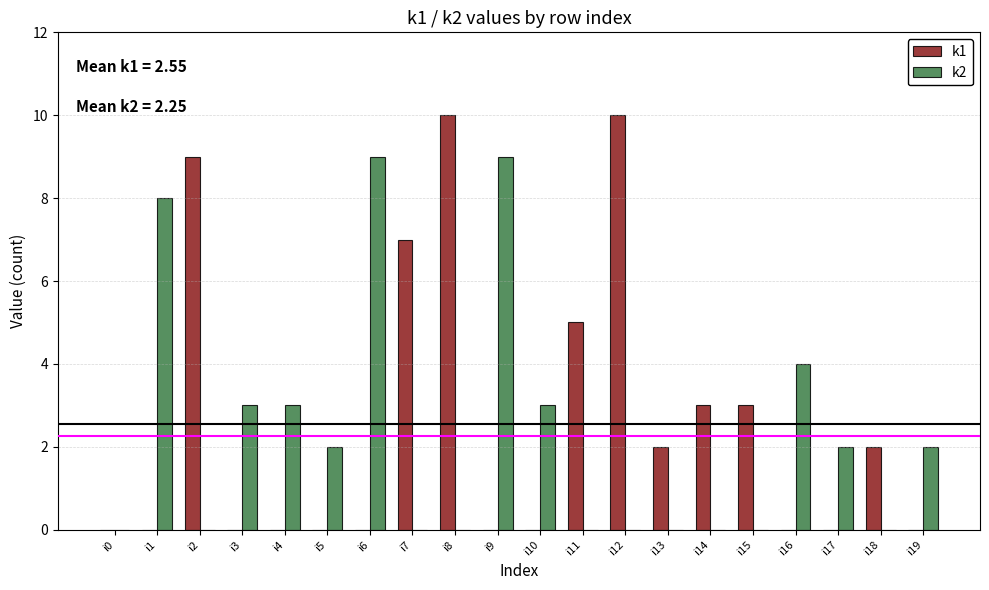

Which series has the widest spread of values?

k1